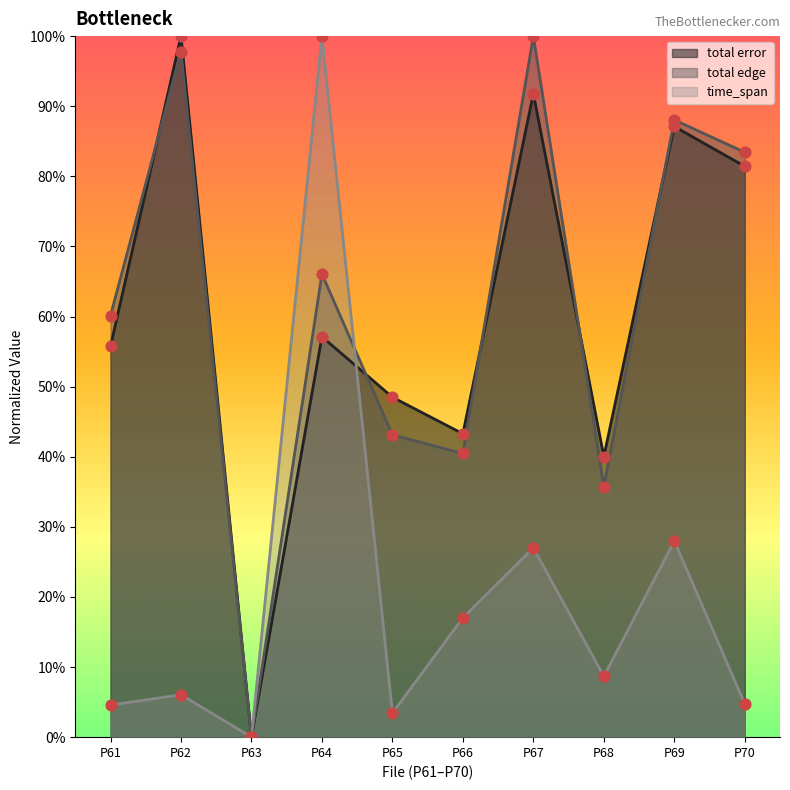

Which series contains the lowest Y value?

total error